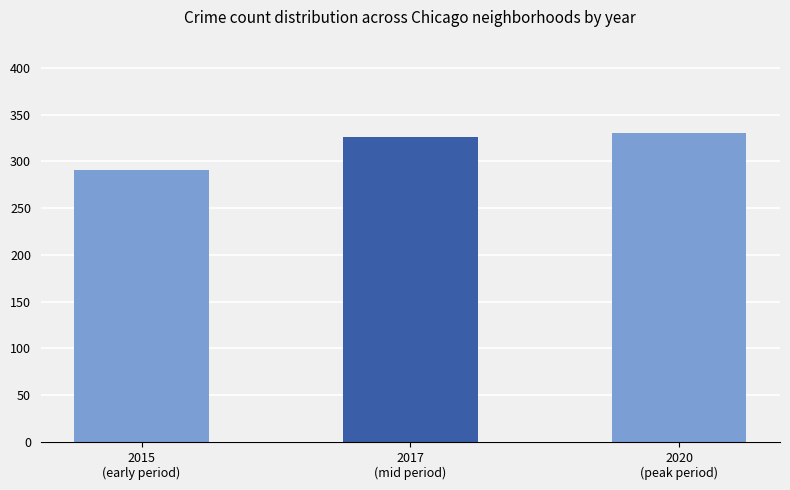

Is it true that the value at 2017
(mid period) is 326?

True